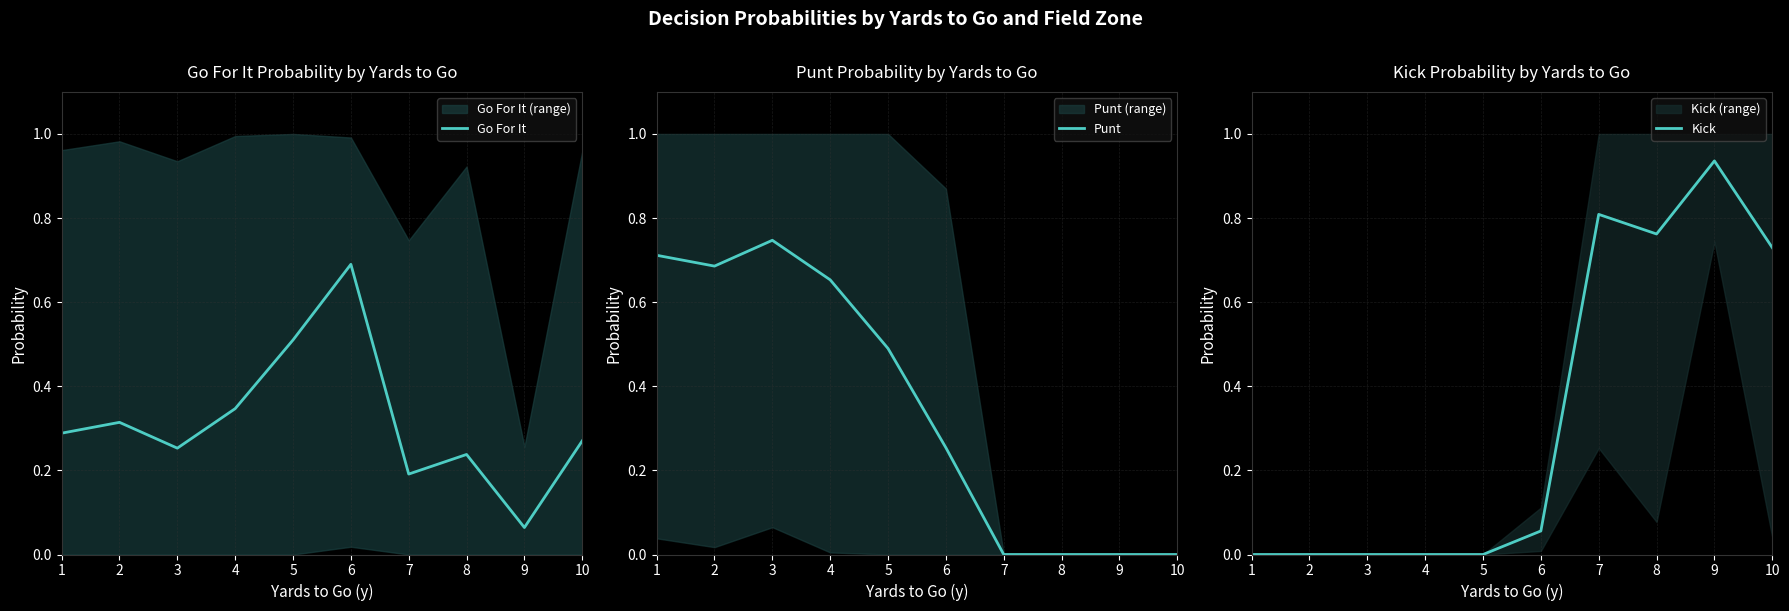

Does the chart display data point markers on the line(s)?

No